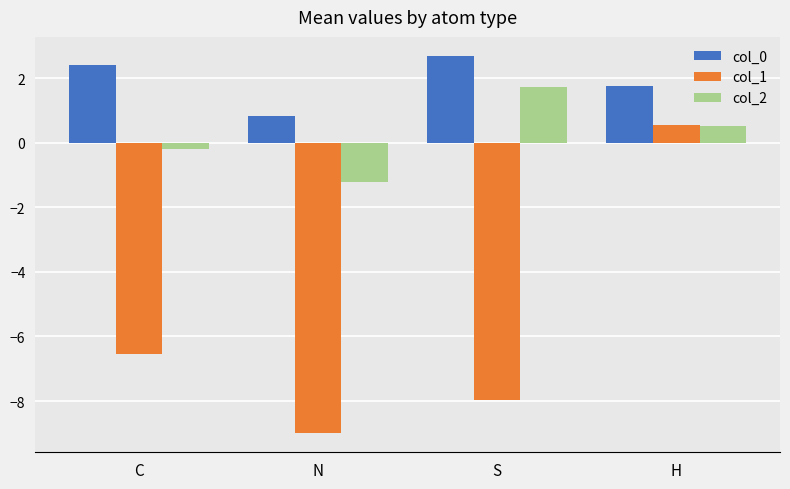

Which series has the largest range (max minus min)?

col_1